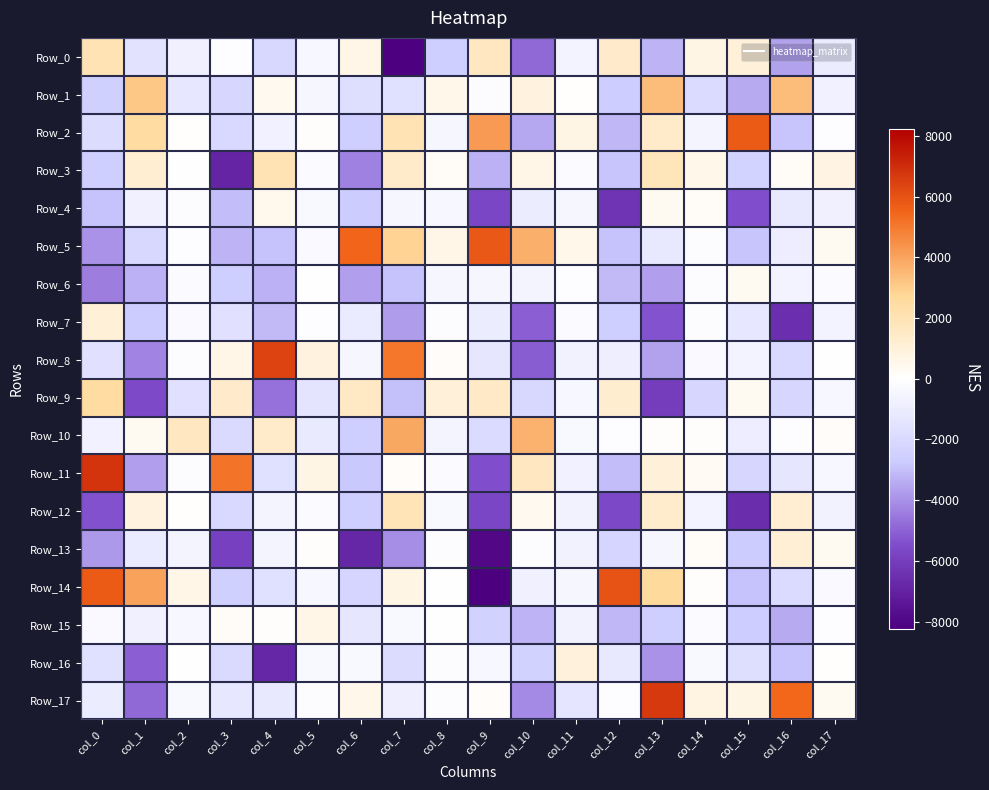

At which category is the sum across all series the highest?

col_8